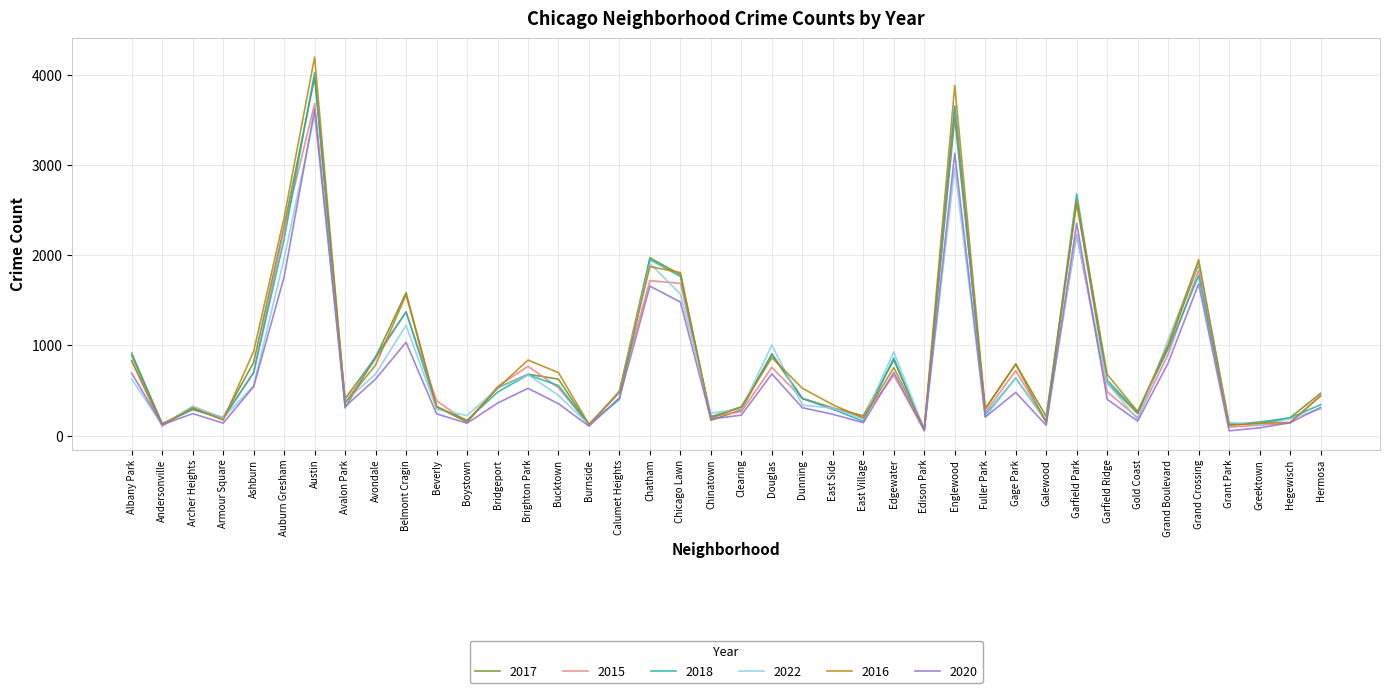

Between Calumet Heights and Grand Boulevard, which series saw the biggest shift?

2022